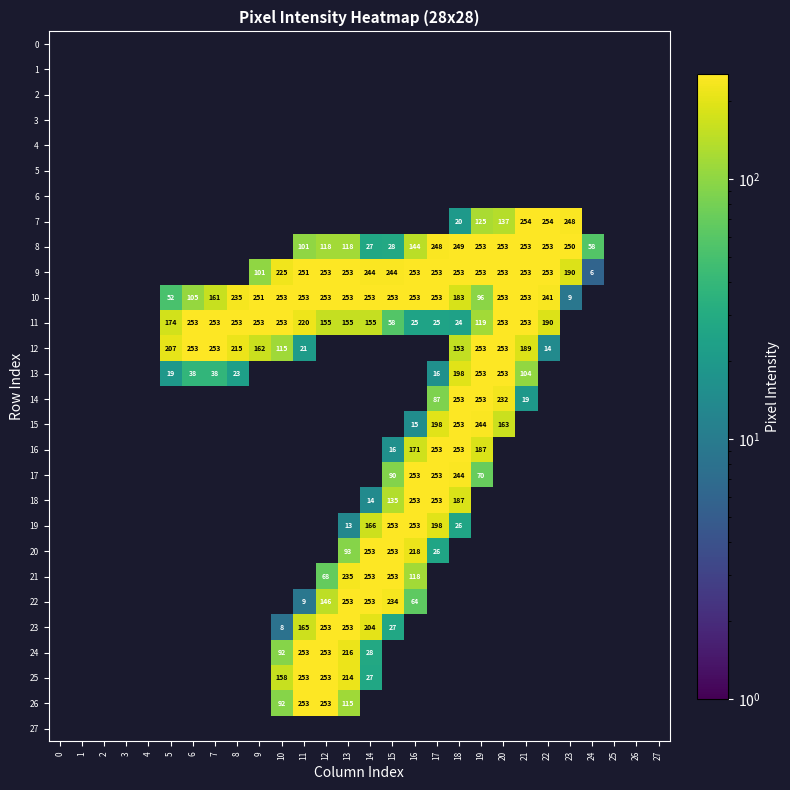

Count the number of categories in the chart.

28